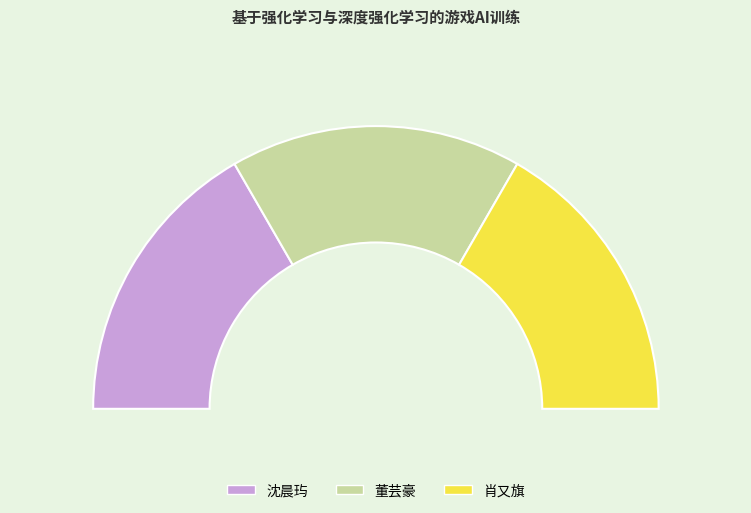

Which has a higher value, 肖又旗 or 董芸豪?

董芸豪